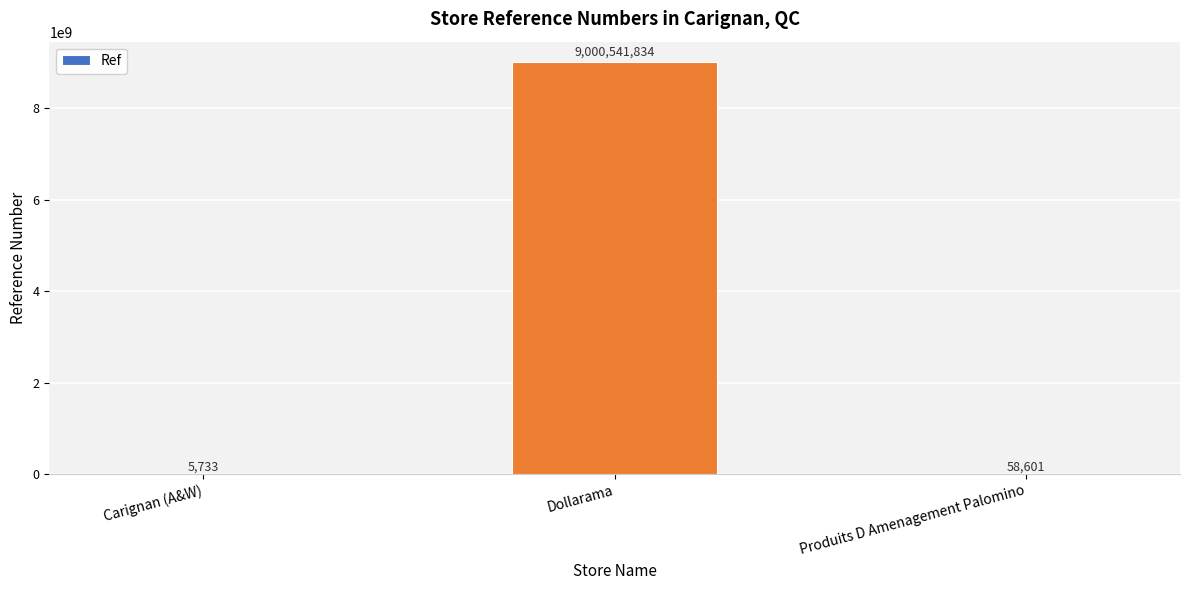

Are the bars horizontal?

No